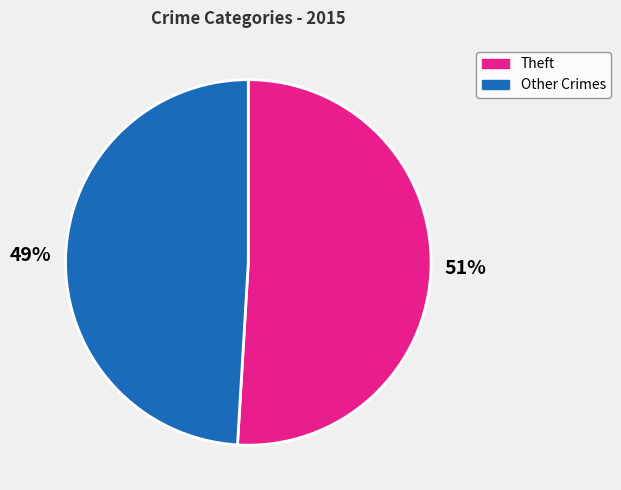

Is there a majority slice in this chart?

Yes